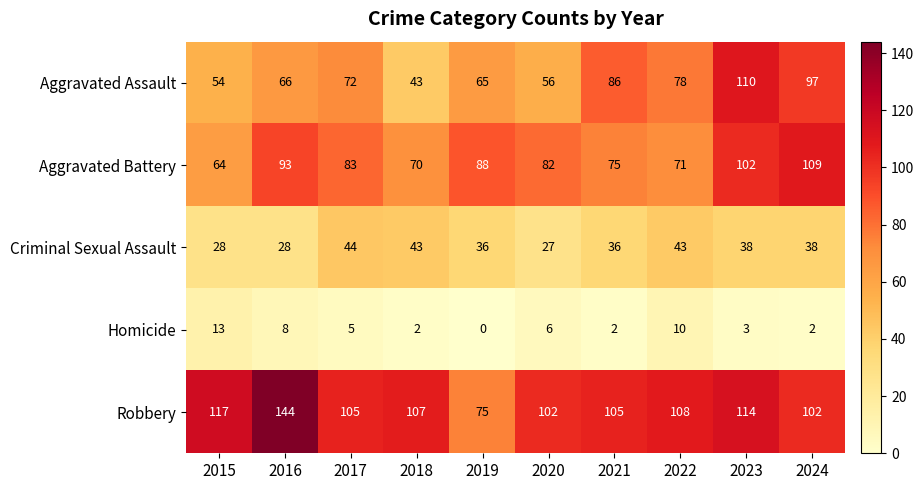

Rank the series at 2023 from highest to lowest value.

Robbery, Aggravated Assault, Aggravated Battery, Criminal Sexual Assault, Homicide